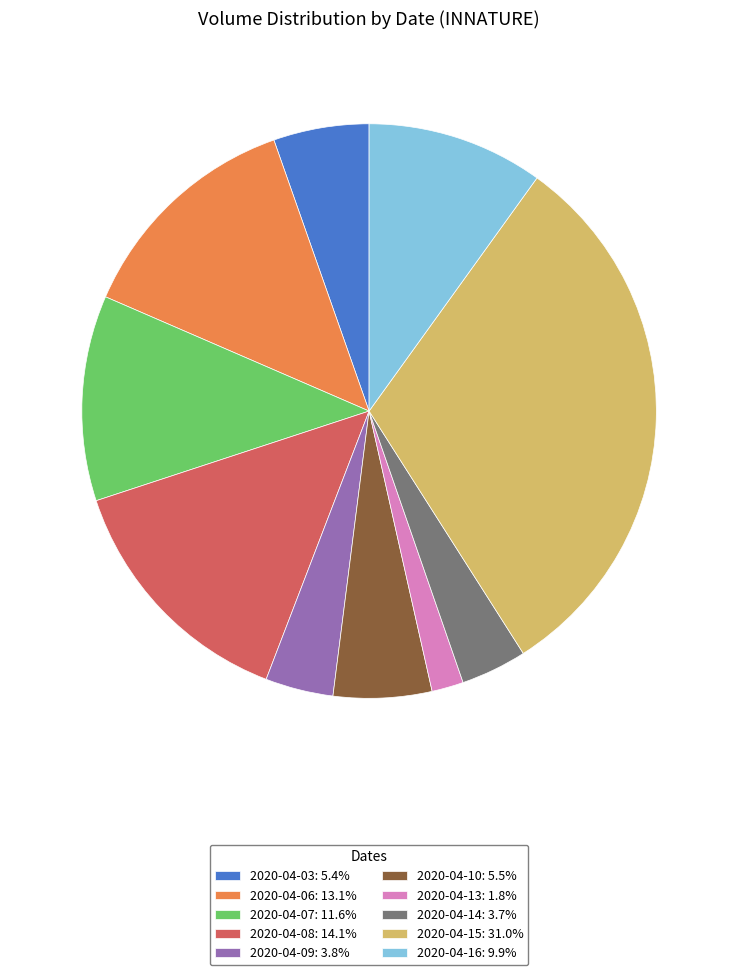

How many segments does this pie chart have?

10